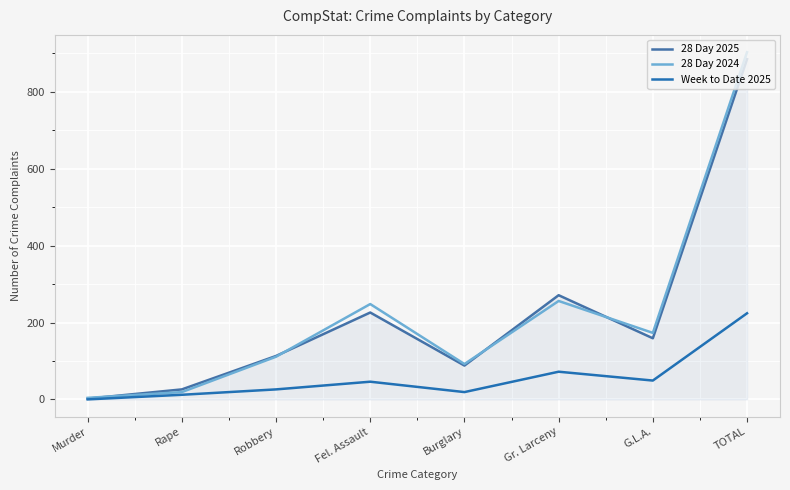

What are all the series names shown in the legend?

28 Day 2025, 28 Day 2024, Week to Date 2025